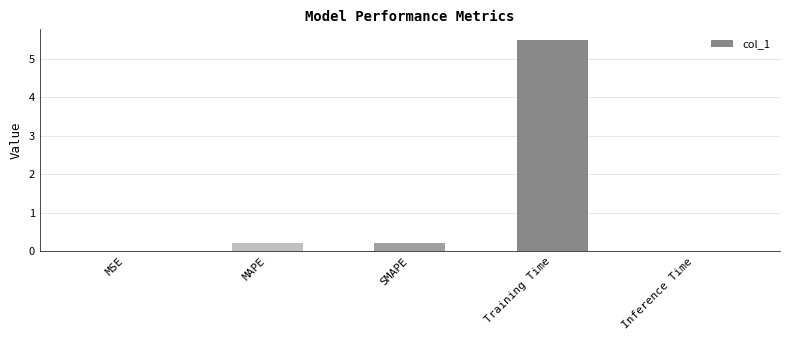

Which category has the highest value across all series?

Training Time